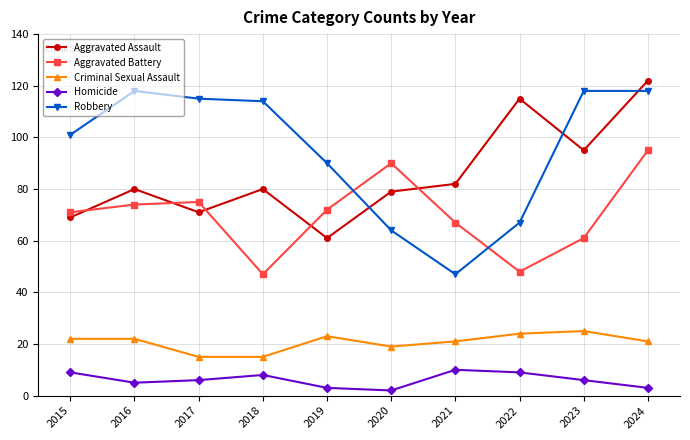

Is it true that Robbery equals 114 at 2018?

True